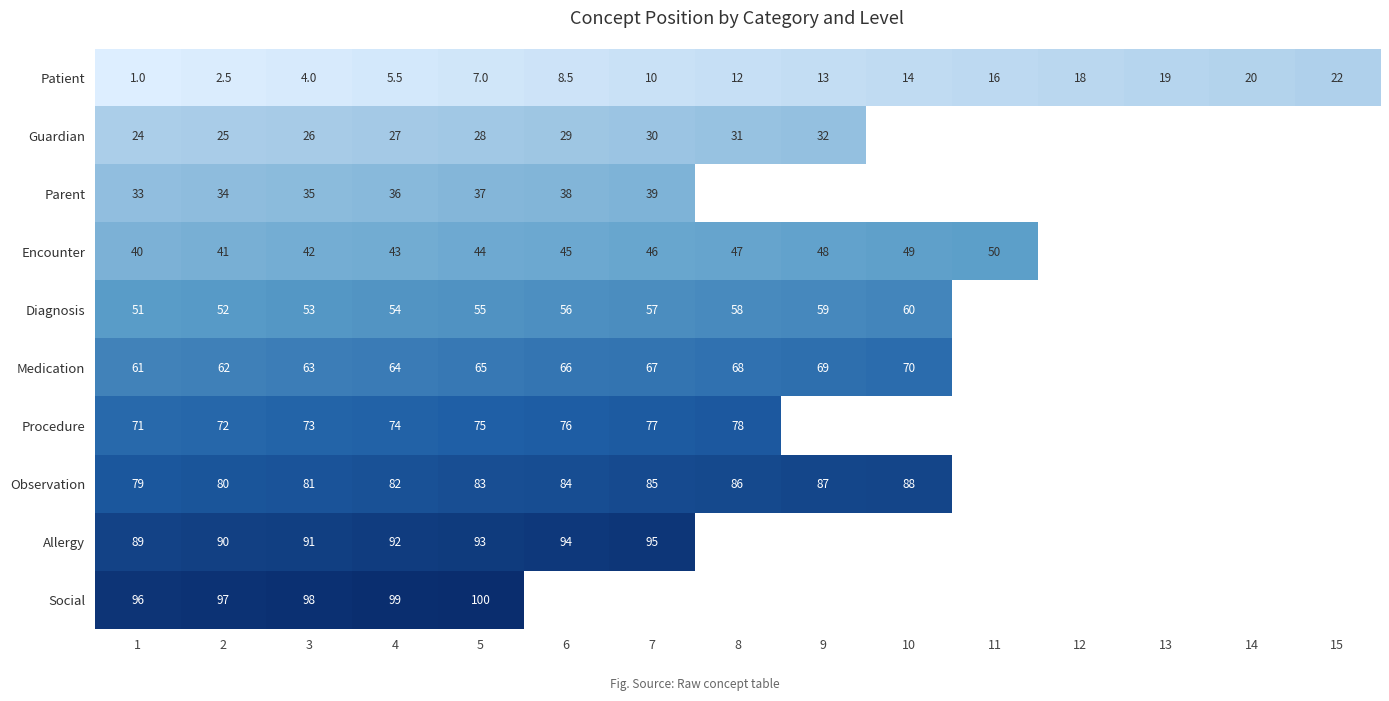

The value of Observation at 10 is 88.0. True or false?

True